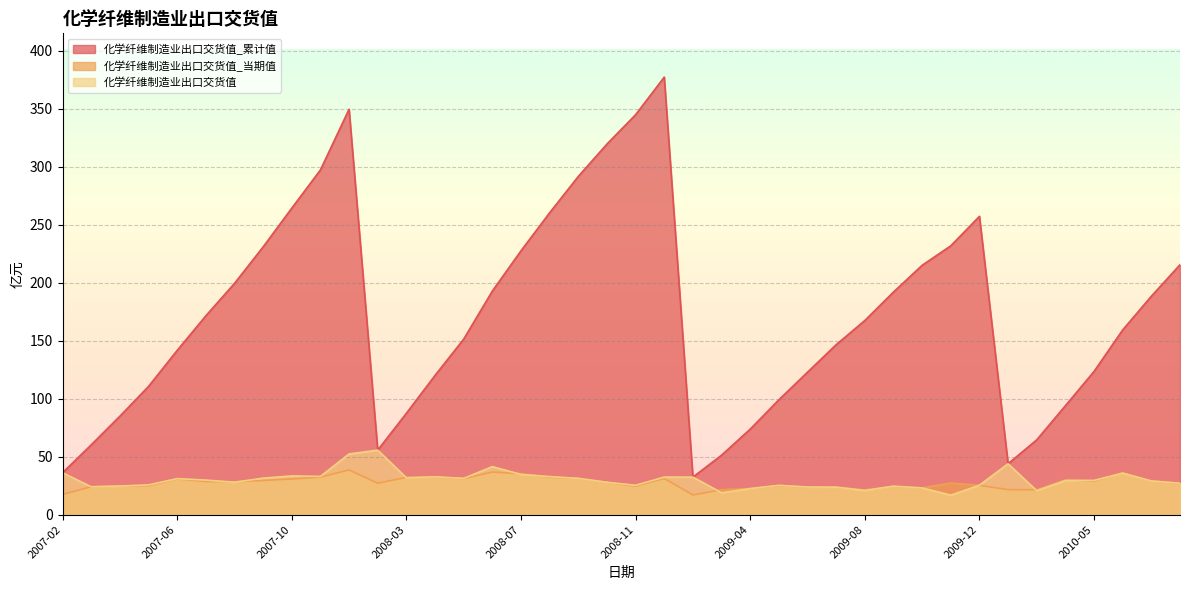

After their last crossing, which series has the higher values: 化学纤维制造业出口交货值 or 化学纤维制造业出口交货值_当期值?

化学纤维制造业出口交货值